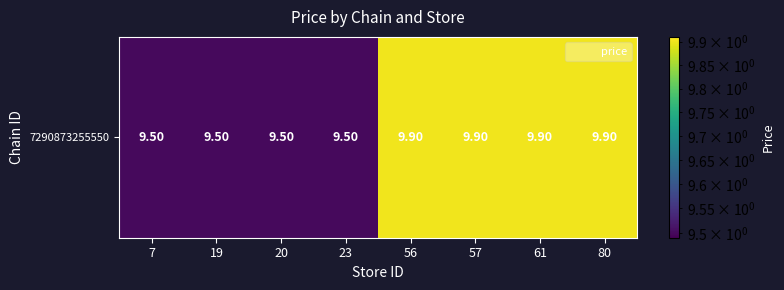

How many categories are shown in the chart?

8